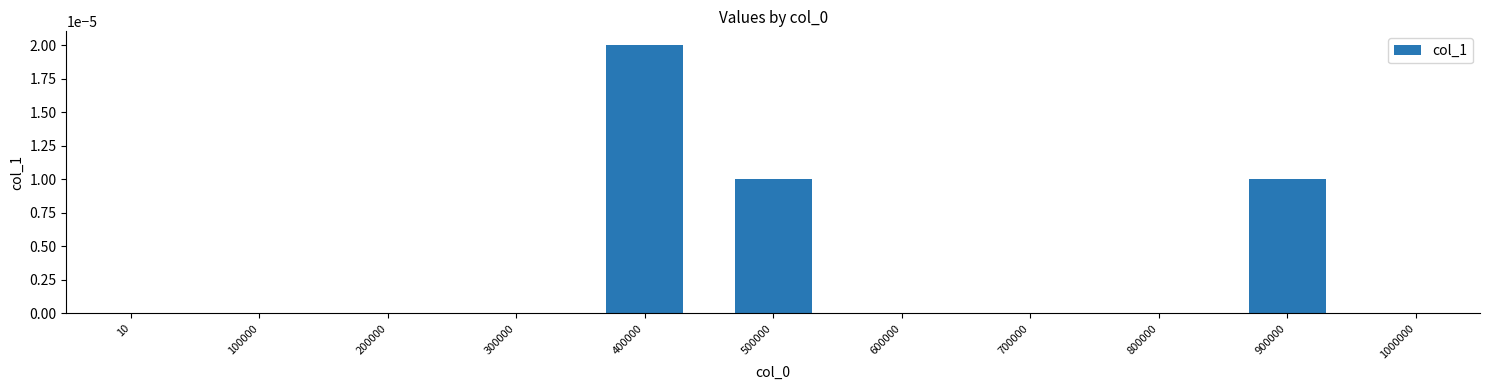

Are the bars horizontal?

No